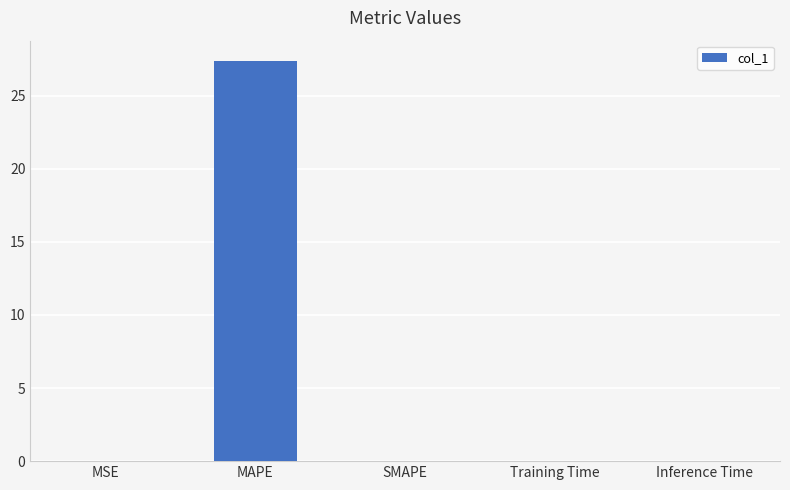

Are the bars horizontal?

No